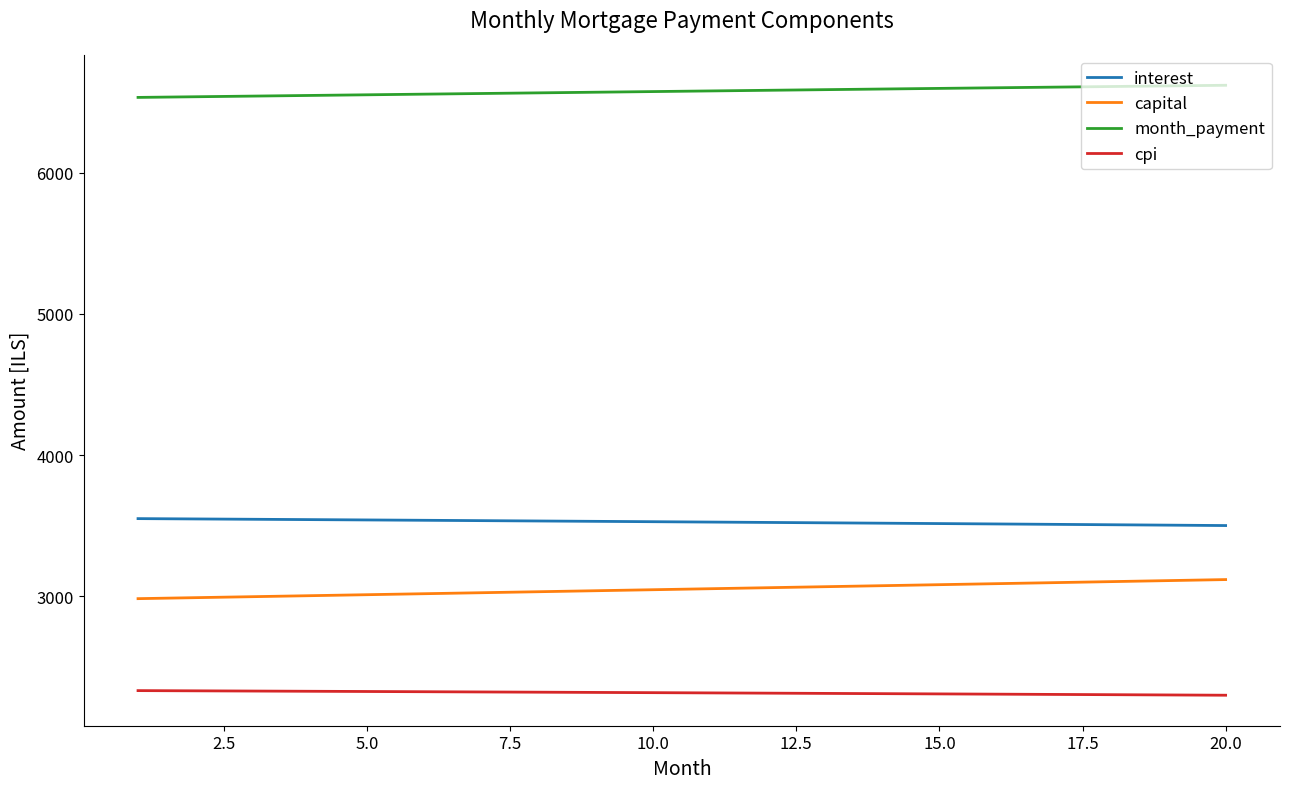

How many series are shown in this chart?

4